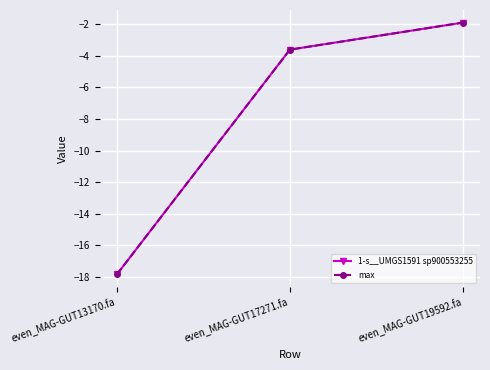

What are all the series names shown in the legend?

1-s__UMGS1591 sp900553255, max